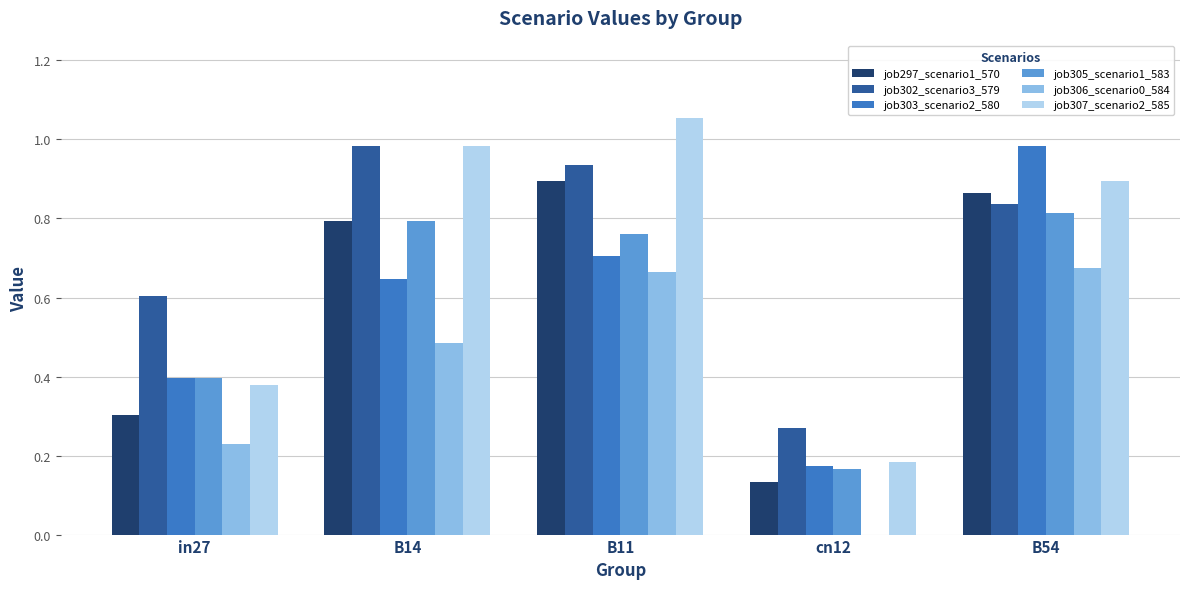

The job305_scenario1_583 series shows 0.4 at in27. True or false?

True